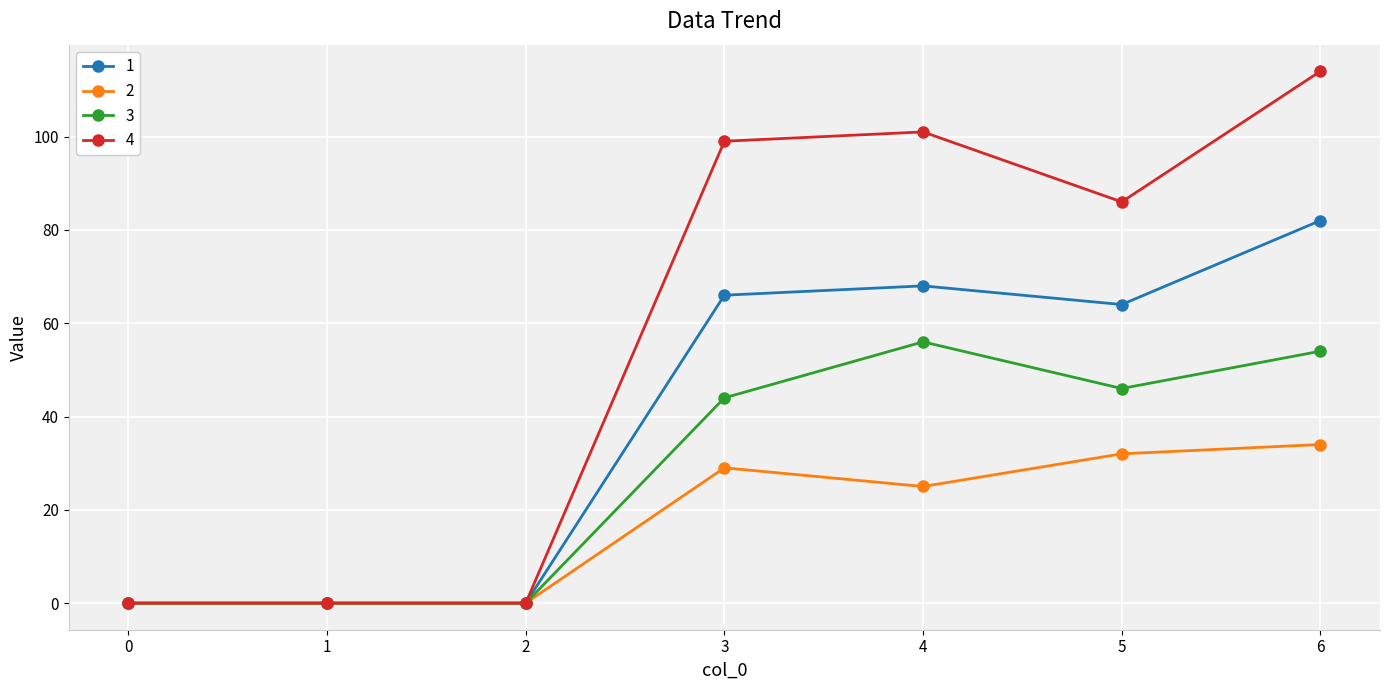

Which series has the largest range (max minus min)?

4